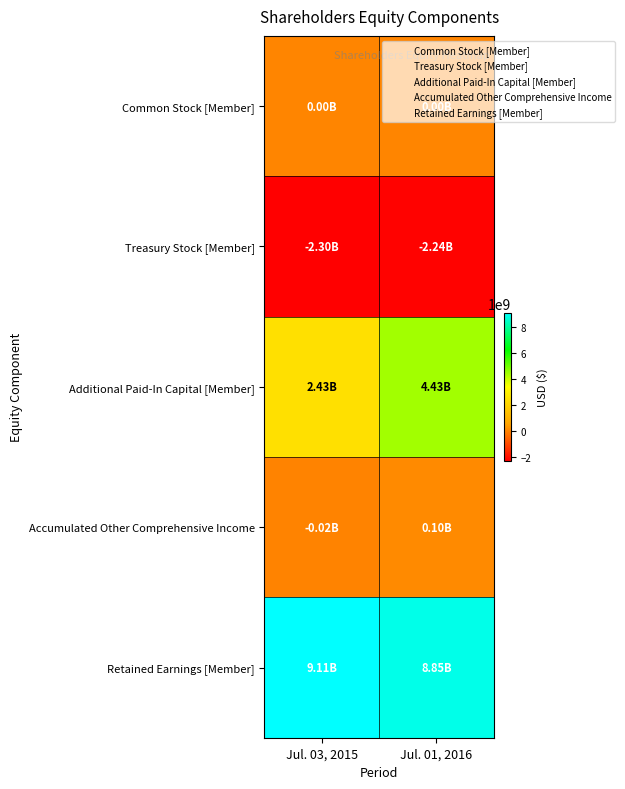

Reading left to right, list all the values displayed in this chart.

Common Stock [Member]: Jul. 03, 2015=3000000	Jul. 01, 2016=3000000
Treasury Stock [Member]: Jul. 03, 2015=-2299000000	Jul. 01, 2016=-2238000000
Additional Paid-In Capital [Member]: Jul. 03, 2015=2428000000	Jul. 01, 2016=4429000000
Accumulated Other Comprehensive Income: Jul. 03, 2015=-20000000	Jul. 01, 2016=103000000
Retained Earnings [Member]: Jul. 03, 2015=9107000000	Jul. 01, 2016=8848000000